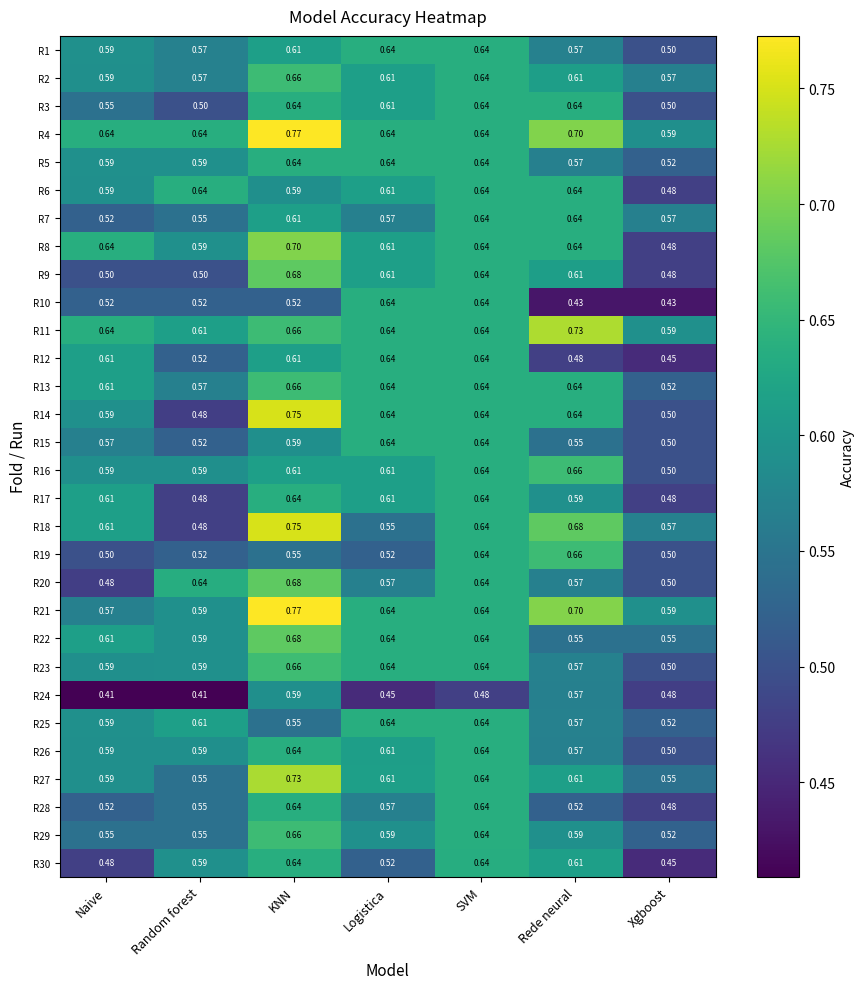

Is the value of R4 at Naive greater than the value of R7 at Logistica?

Yes